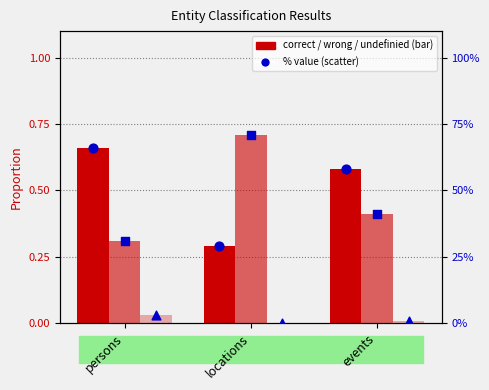

Is the value of wrong % at events greater than the value of undefinied % at events?

Yes